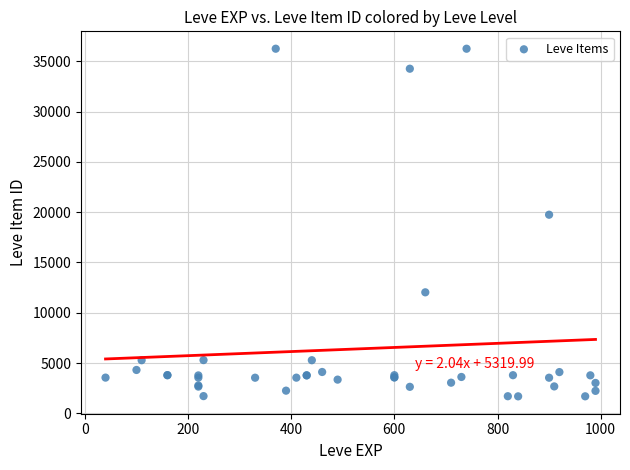

What Y value in the scatter plot is closest to 18967?

19744